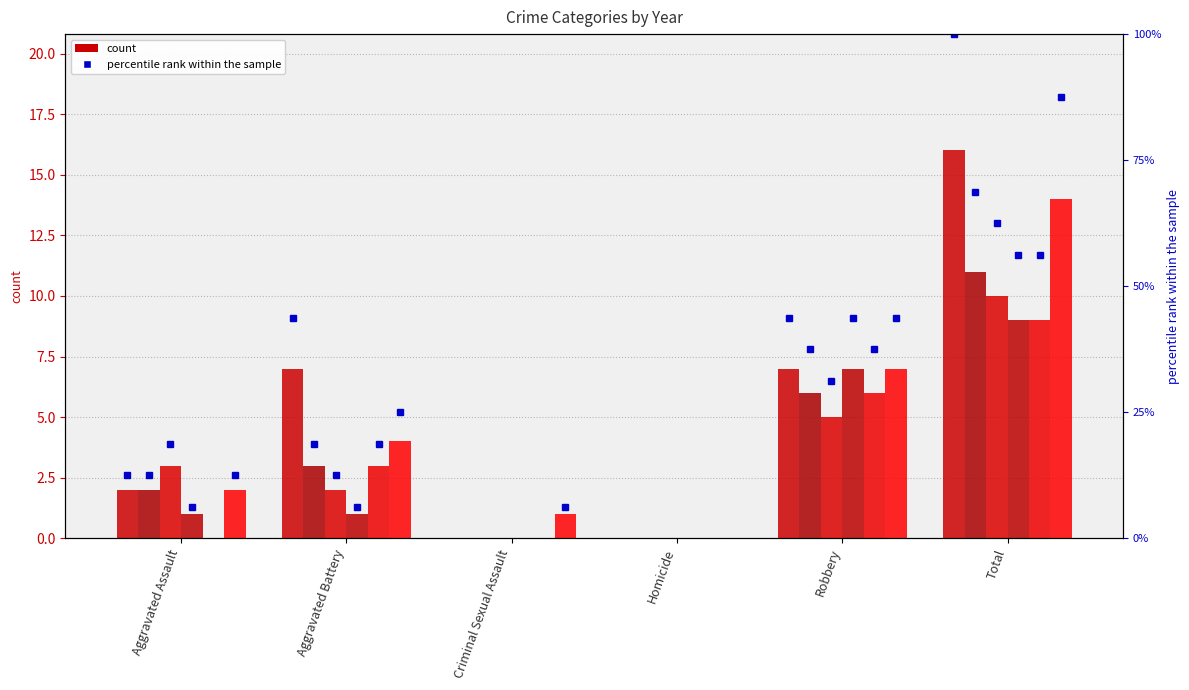

Reading left to right, what are all the values shown in this chart?

2022: Aggravated Assault=2	Aggravated Battery=7	Criminal Sexual Assault=0	Homicide=0	Robbery=7	Total=16
2024: Aggravated Assault=2	Aggravated Battery=3	Criminal Sexual Assault=0	Homicide=0	Robbery=6	Total=11
2015: Aggravated Assault=3	Aggravated Battery=2	Criminal Sexual Assault=0	Homicide=0	Robbery=5	Total=10
2016: Aggravated Assault=1	Aggravated Battery=1	Criminal Sexual Assault=0	Homicide=0	Robbery=7	Total=9
2018: Aggravated Assault=0	Aggravated Battery=3	Criminal Sexual Assault=0	Homicide=0	Robbery=6	Total=9
2023: Aggravated Assault=2	Aggravated Battery=4	Criminal Sexual Assault=1	Homicide=0	Robbery=7	Total=14